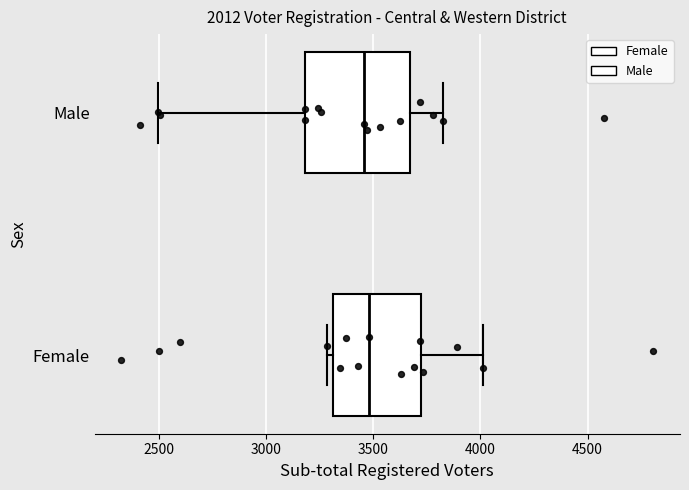

Reading bottom to top, read every box against the x-axis: the position of its median line, the range the box covers, and the ends of its whiskers. The values are not printed on the chart, so give them approximately, as read against the axis.

Female: median 3500, box 3300 to 3700, whiskers 3300 (just left of the box's left edge) to 4000
Male: median 3450, box 3200 to 3650, whiskers 2500 to 3850